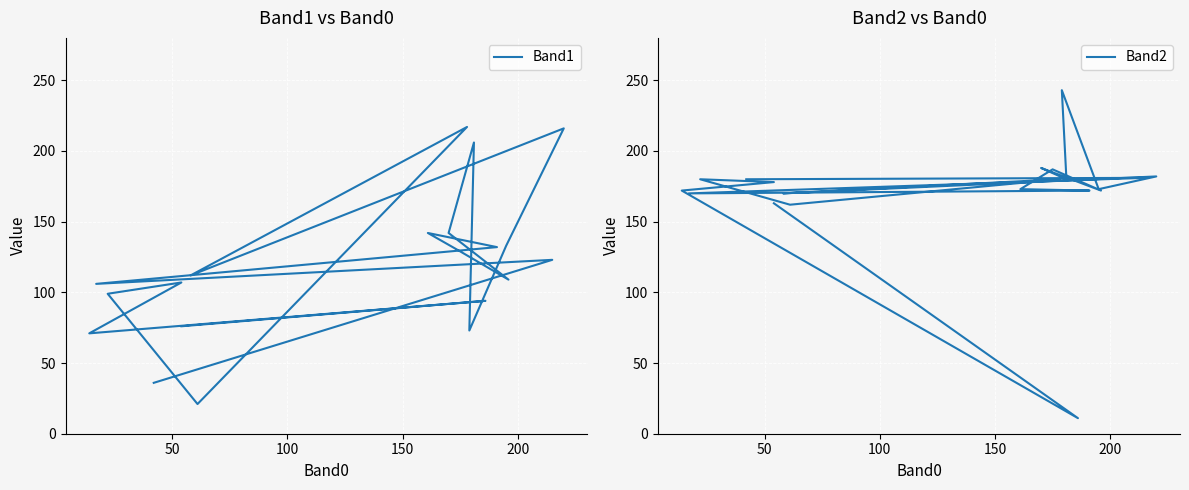

What is the label of the 4th point from the left?

150